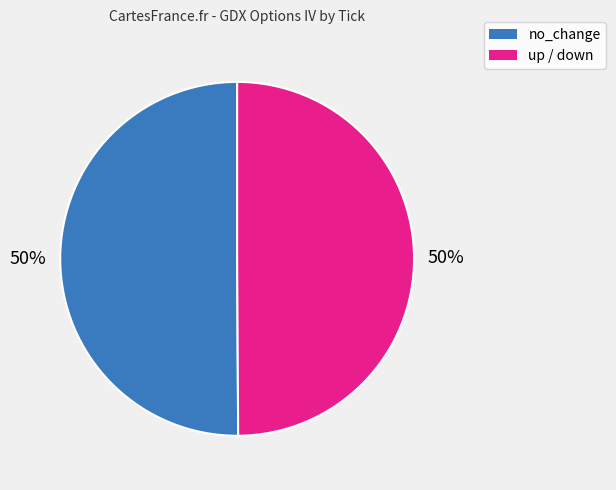

To the nearest percent, what is the average slice percentage?

50%